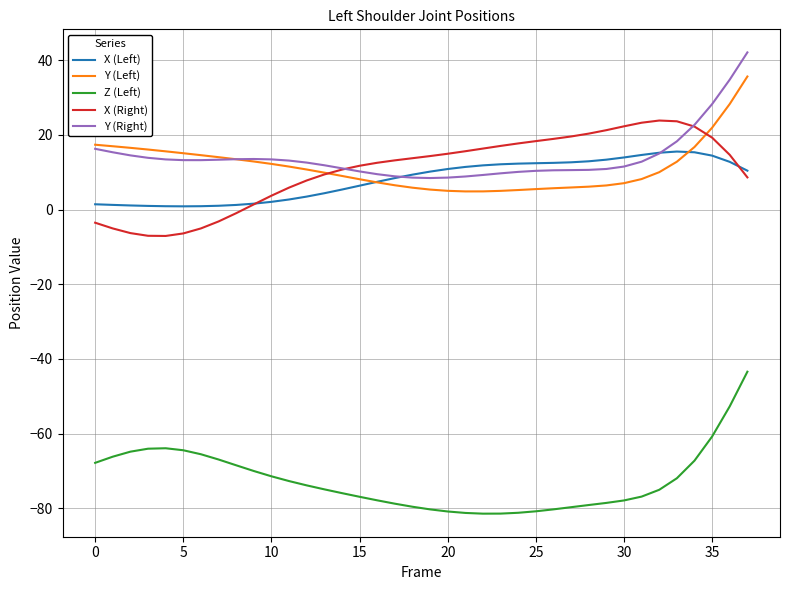

How many lines are shown in the chart?

5